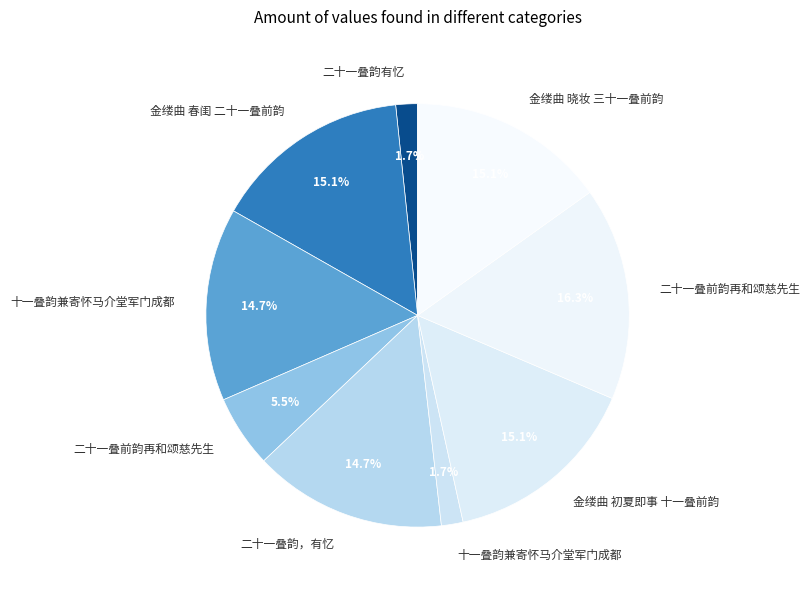

What is the largest slice in the pie chart?

二十一叠前韵再和颂慈先生